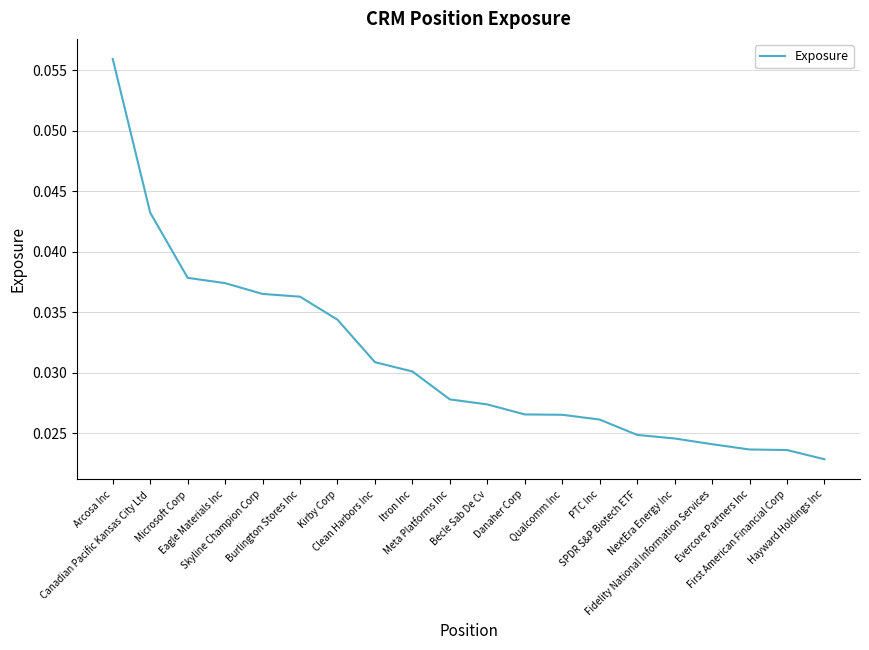

Rank the categories by value from lowest to highest.

Hayward Holdings Inc, First American Financial Corp, Evercore Partners Inc, Fidelity National Information Services, NextEra Energy Inc, SPDR S&P Biotech ETF, PTC Inc, Qualcomm Inc, Danaher Corp, Becle Sab De Cv, Meta Platforms Inc, Itron Inc, Clean Harbors Inc, Kirby Corp, Burlington Stores Inc, Skyline Champion Corp, Eagle Materials Inc, Microsoft Corp, Canadian Pacific Kansas City Ltd, Arcosa Inc